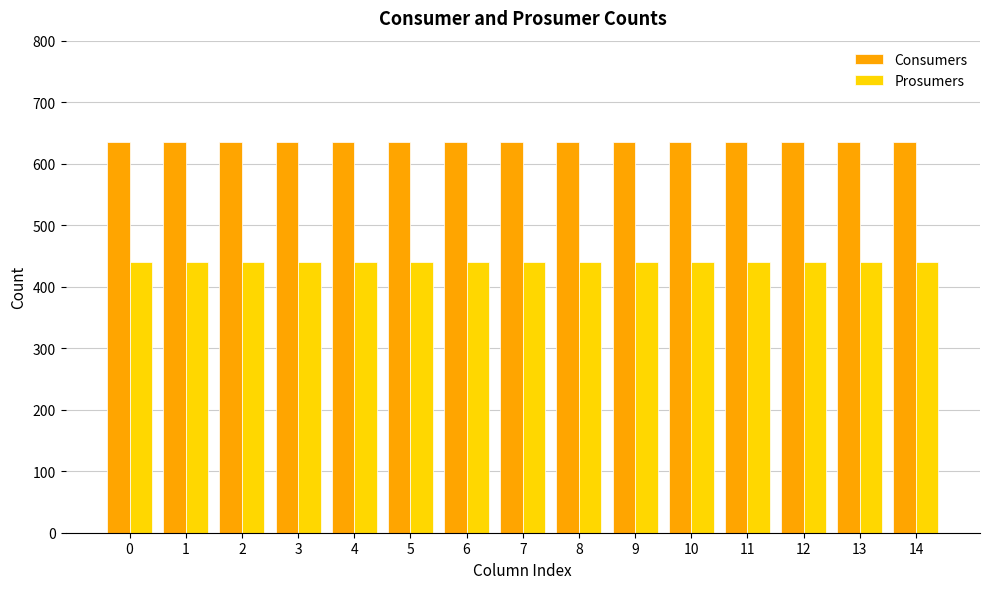

What is the maximum value for Consumers?

635